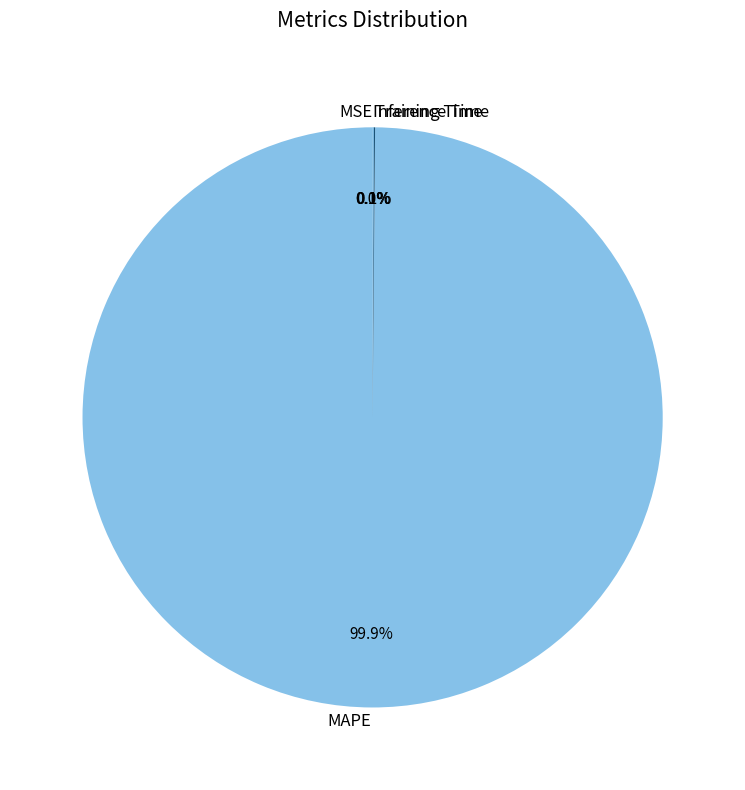

Does any single category account for the majority?

Yes